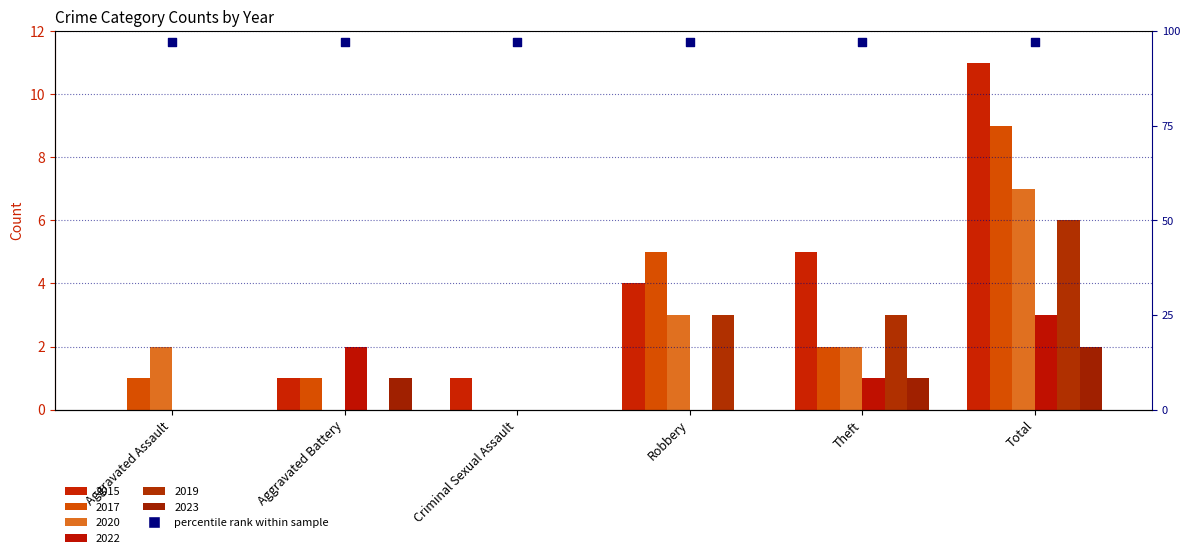

At which category is the sum across all series the highest?

Total